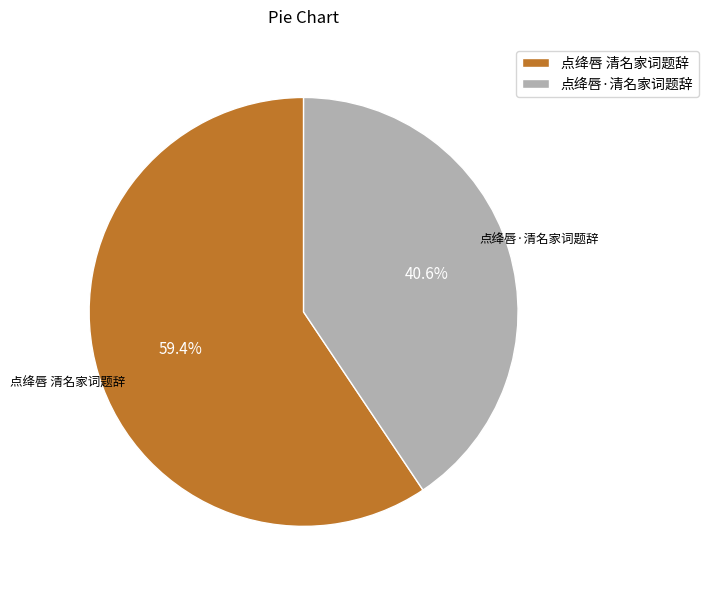

Do 点绛唇 清名家词题辞 and 点绛唇·清名家词题辞 together represent more than half of the pie?

Yes